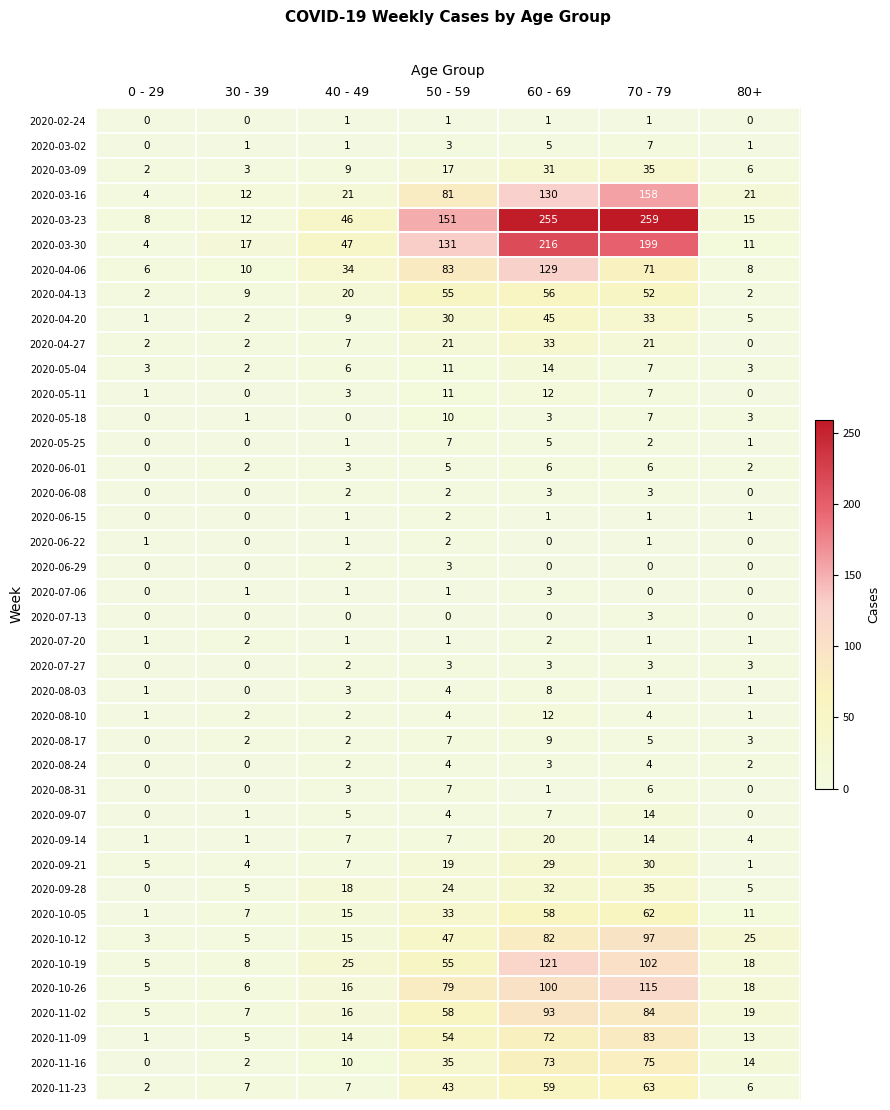

The 2020-08-24 series shows 4 at 70 - 79. True or false?

True